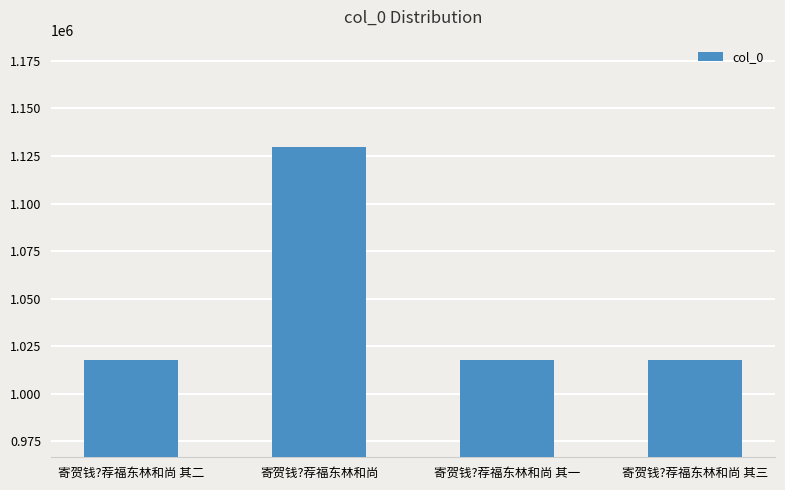

What is the label of the 3rd bar from the left?

寄贺钱?荐福东林和尚 其一